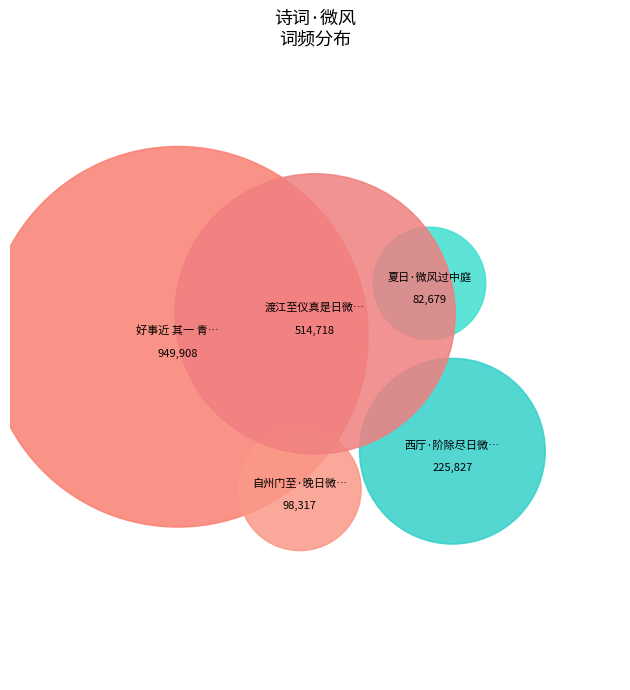

Is the sum of 好事近 其一 青阳道中见梅花。是日微风，花已有落者 and 自州门至·晚日微风坠镜平 greater than half?

Yes